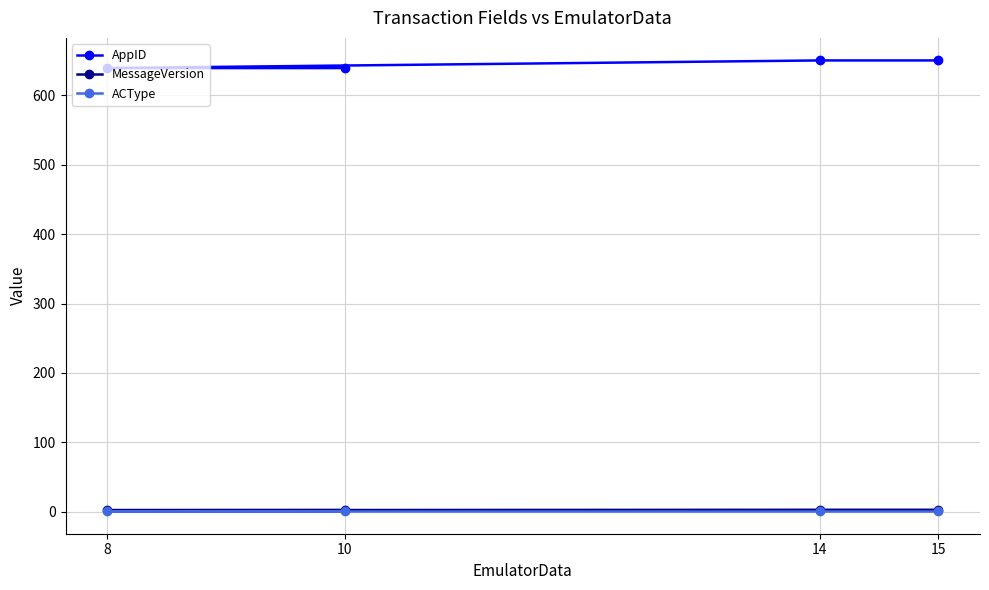

Reading right to left, what are all the values shown in this chart?

AppID: 650.0	650.0	639.0	639.0
MessageVersion: 3.0	3.0	2.5	2.5
ACType: 1.0	1.0	1.0	1.0